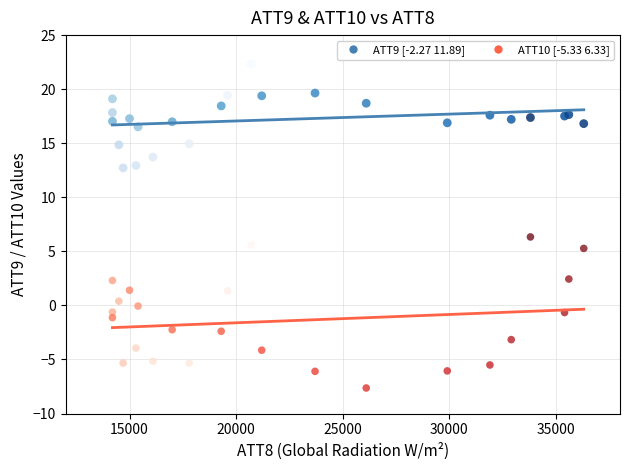

Across all series, what Y value is closest to 7?

6.3